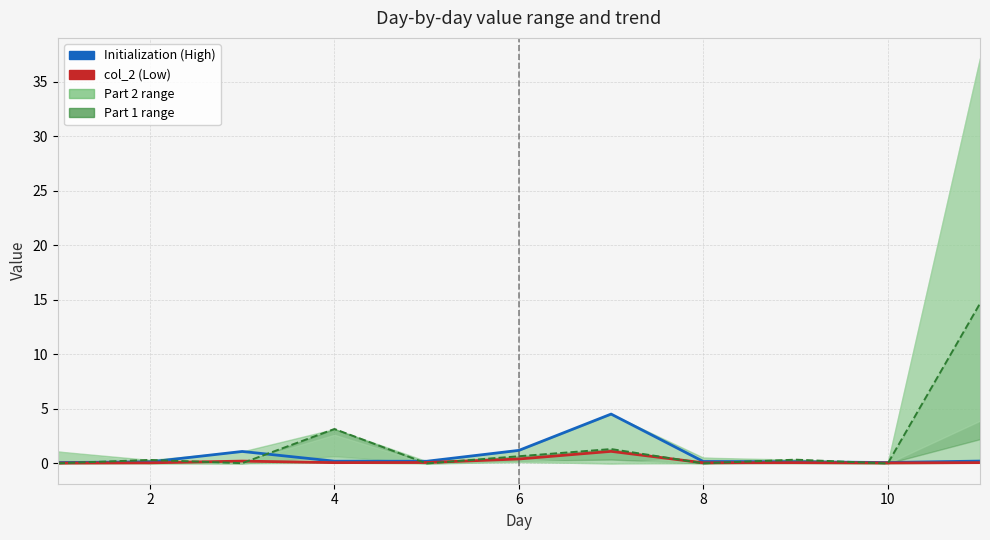

What is the average value of the Initialization series?

0.7